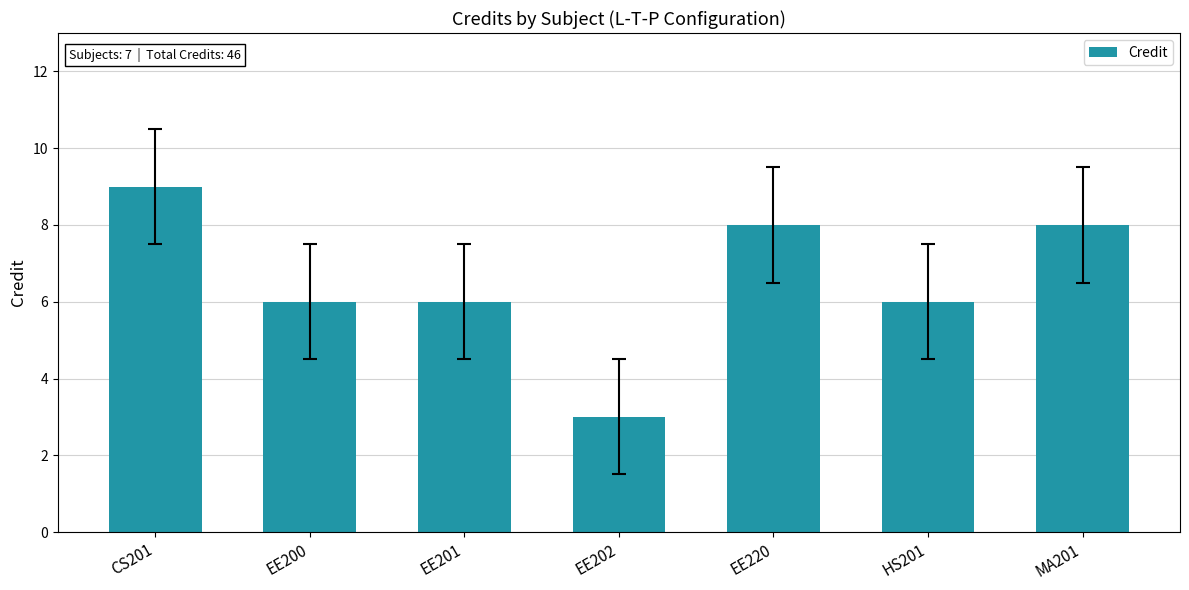

What is the difference between the second highest and second lowest values?

2